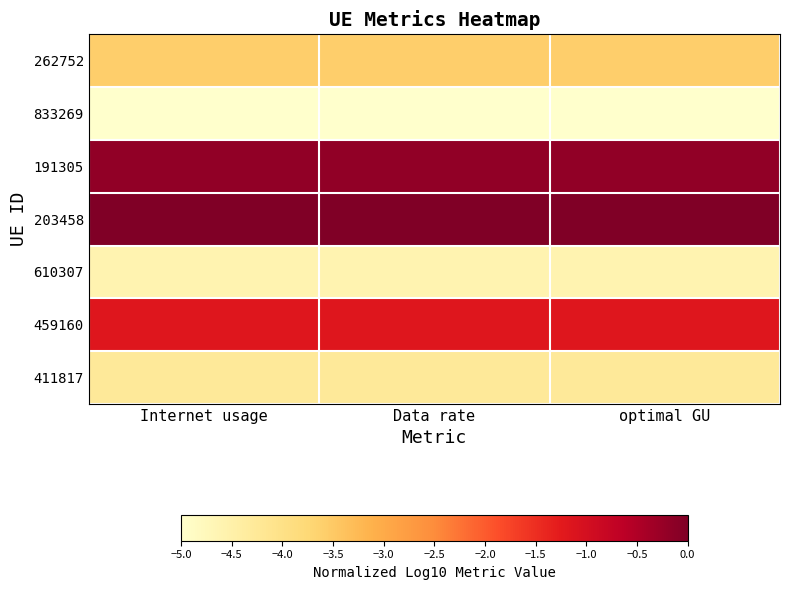

Count the number of data series in this chart.

7